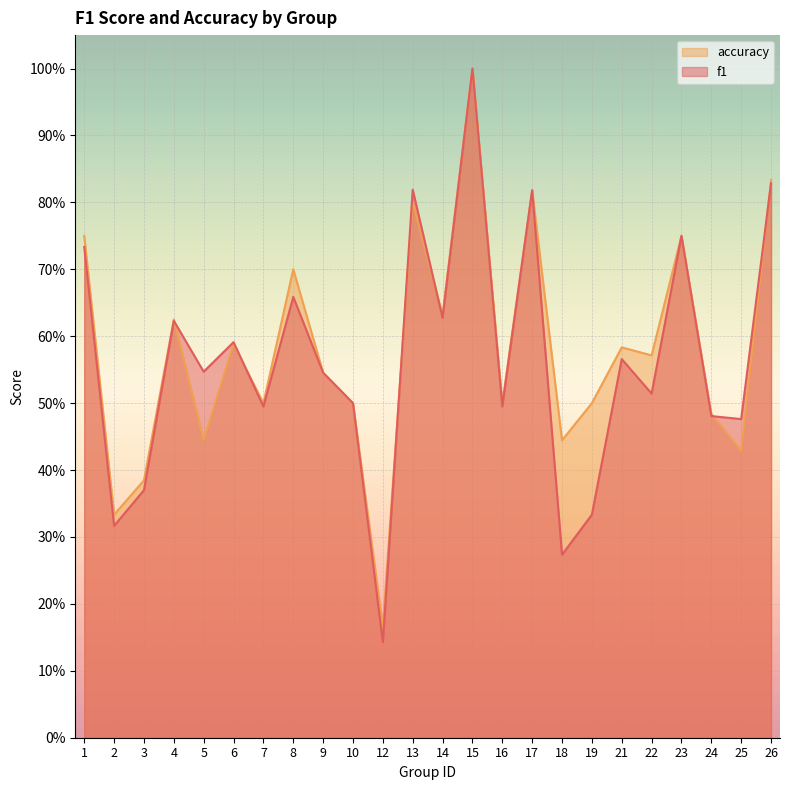

What is the sum of the accuracy values at 1 and 26?

1.6